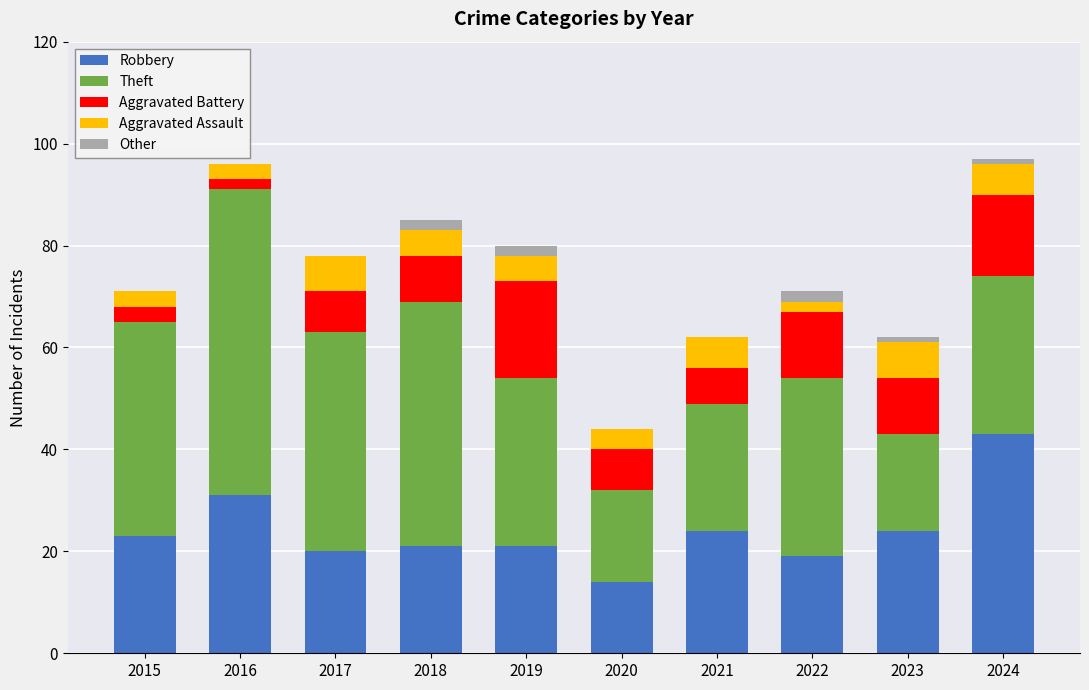

What is the sum of all Robbery values?

240